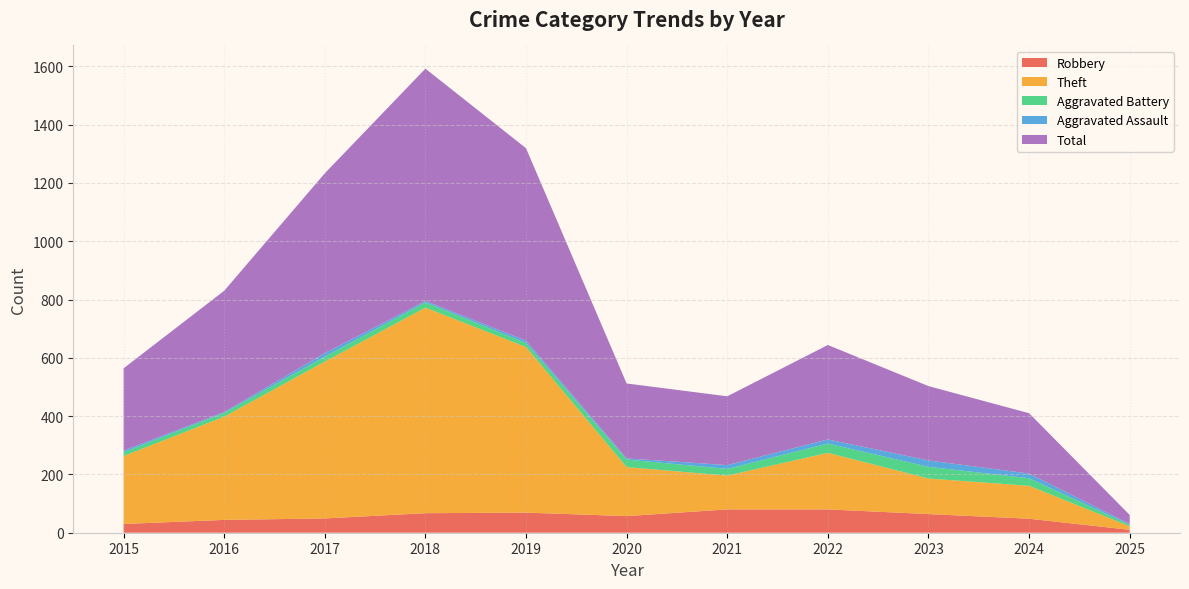

Reading right to left, extract all data points from this chart.

Robbery: 10	48	64	80	80	57	69	67	49	44	30
Theft: 12	113	122	194	116	168	568	705	538	354	233
Aggravated Battery: 5	26	40	32	23	26	14	18	17	13	13
Aggravated Assault: 3	16	22	14	13	4	8	5	12	3	6
Total: 31	207	255	324	236	257	660	797	617	416	282